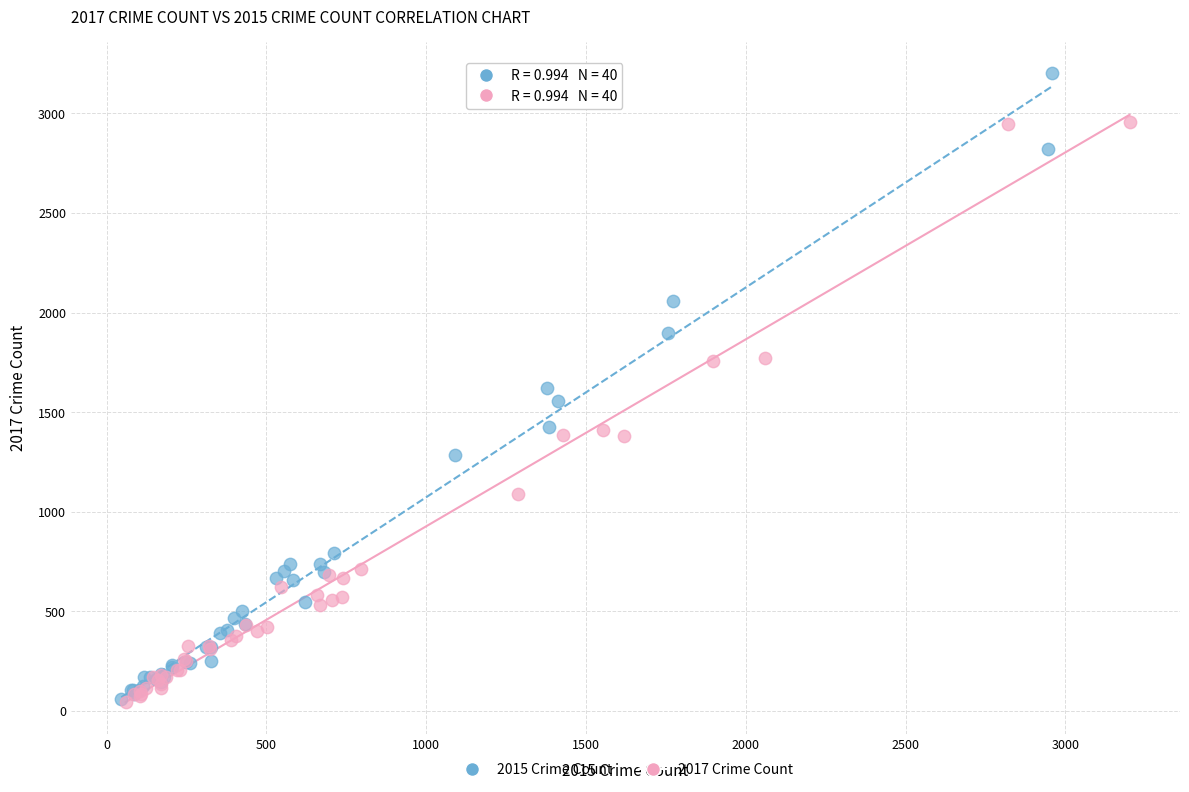

Which series has the widest spread of Y values?

2015 Crime Count